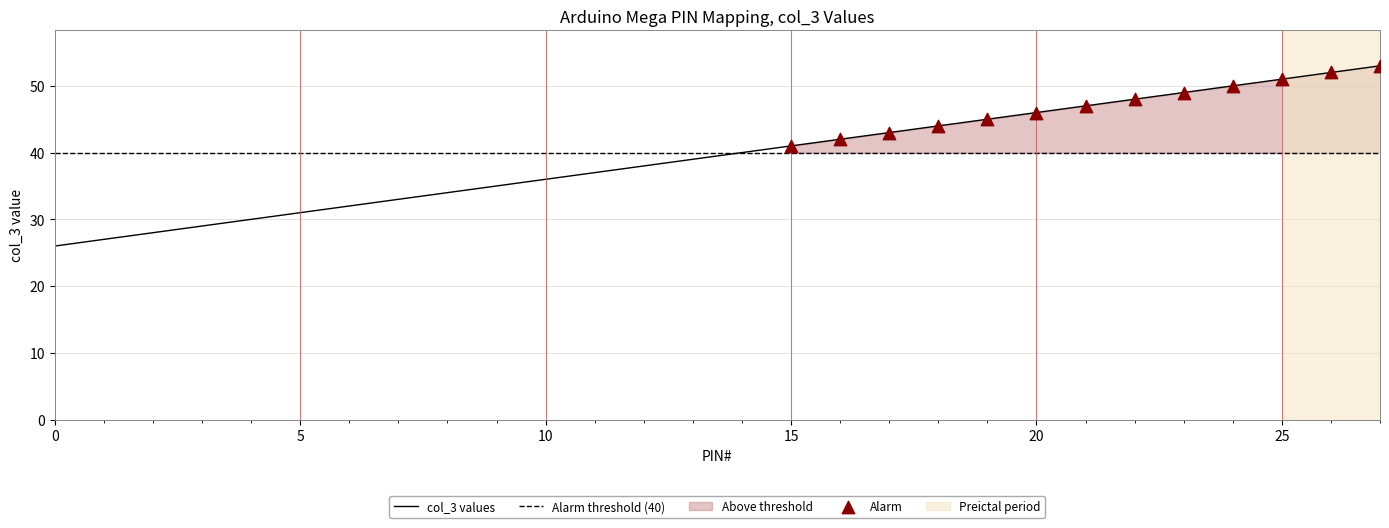

What is the change in value from 2 to 25?

+23